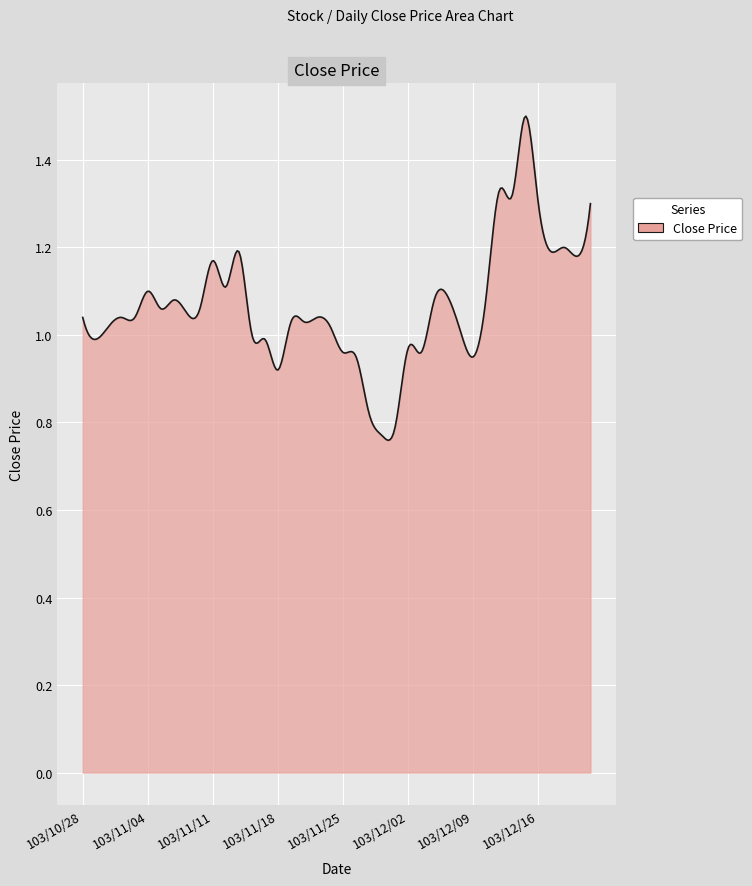

What is the difference between the maximum and minimum values?

0.7